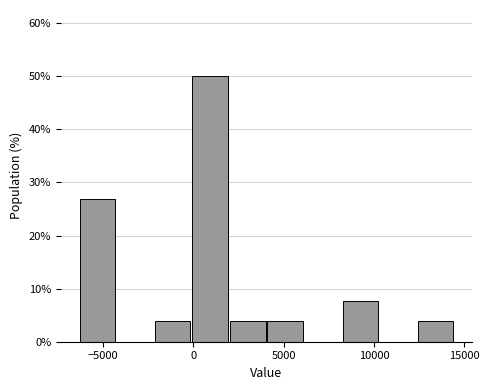

Over which range of the x-axis is the bar tallest?

0 to 2000